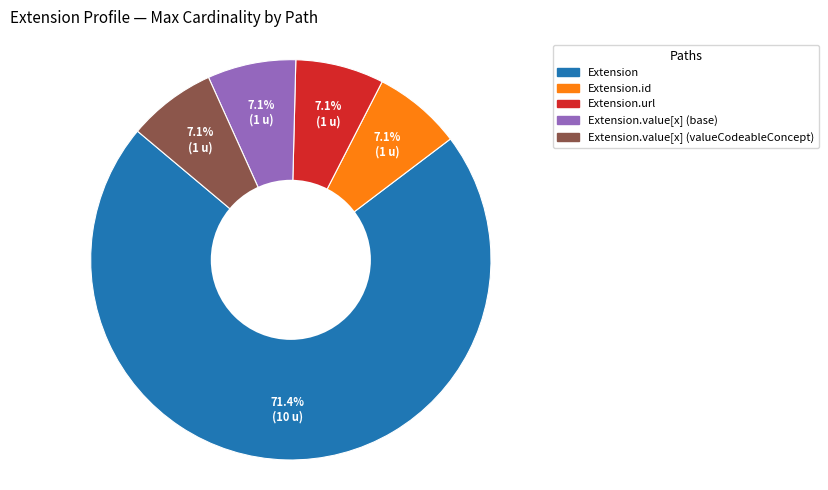

Is there any slice that represents more than half of the pie?

Yes